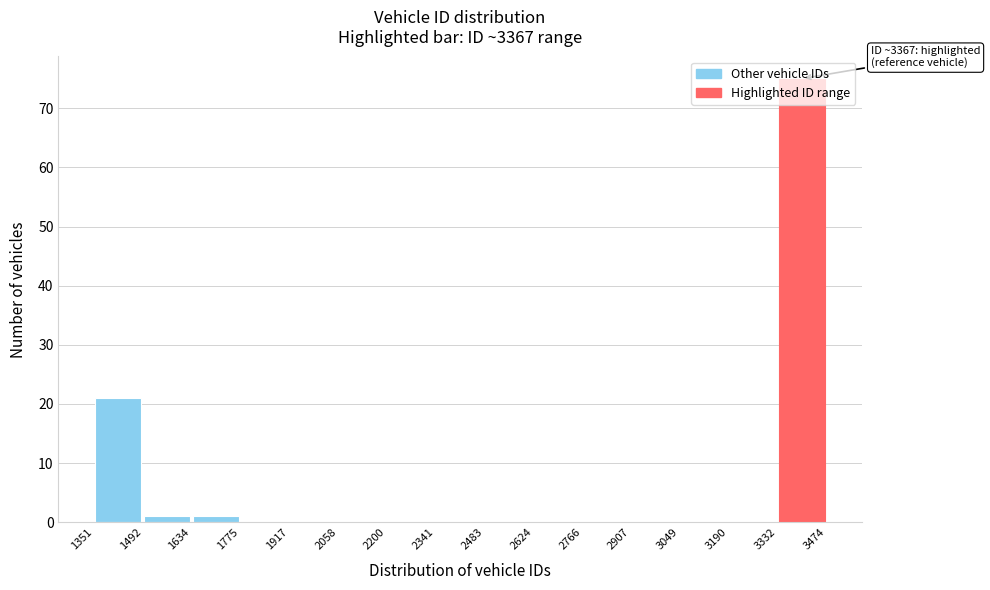

Over which range of the x-axis is the bar tallest?

3332 to 3474